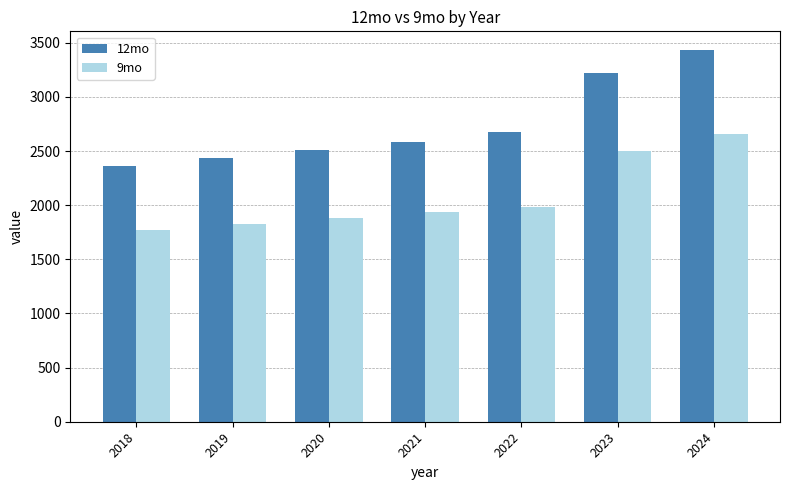

The value of 9mo at 2022 is 1985.6. True or false?

True